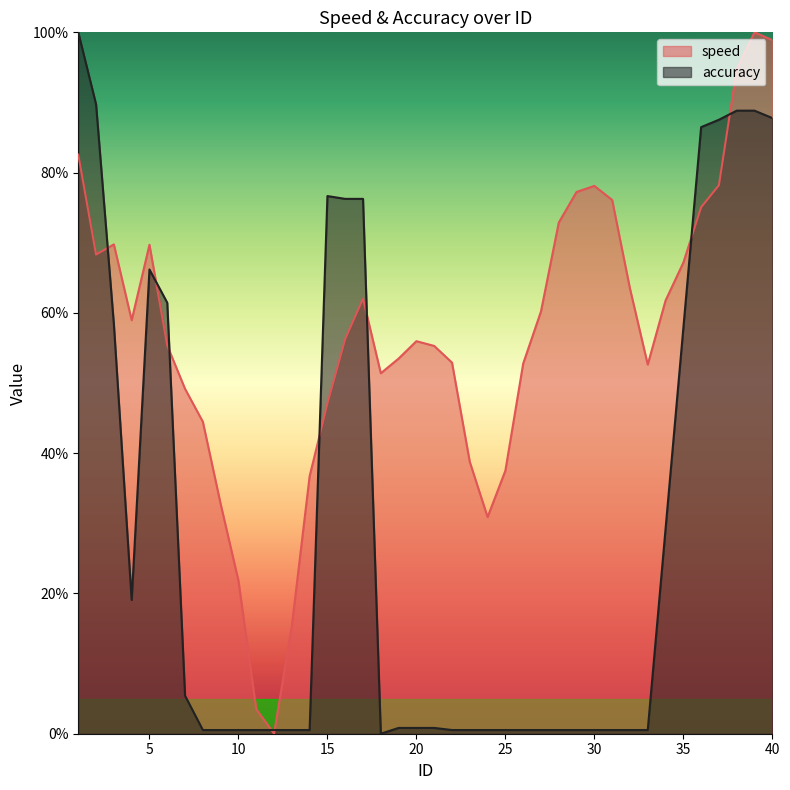

Which series has the widest spread of values?

speed